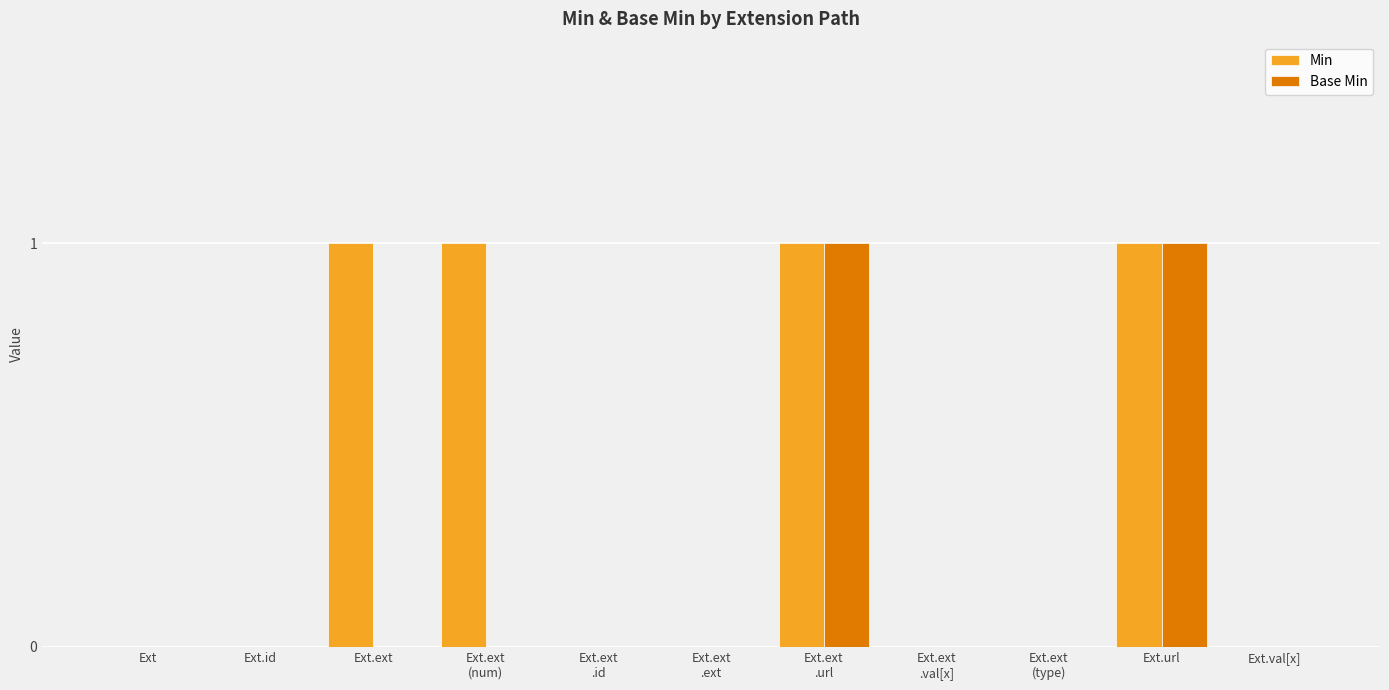

Which series has the largest total across all categories?

Min